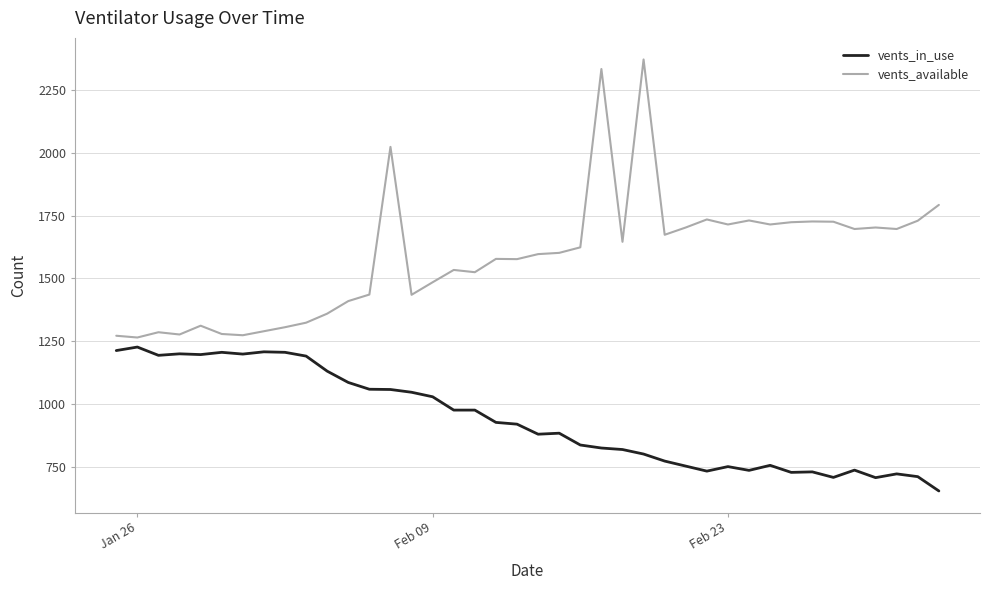

True or false: vents_in_use and vents_available cross at least once.

False